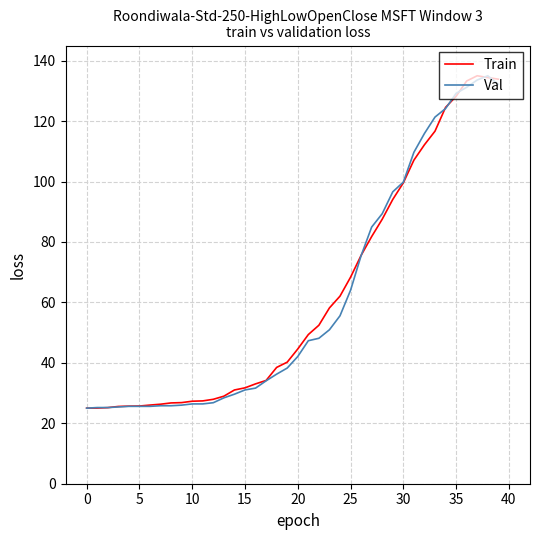

What is the minimum value shown in the chart?

25.0